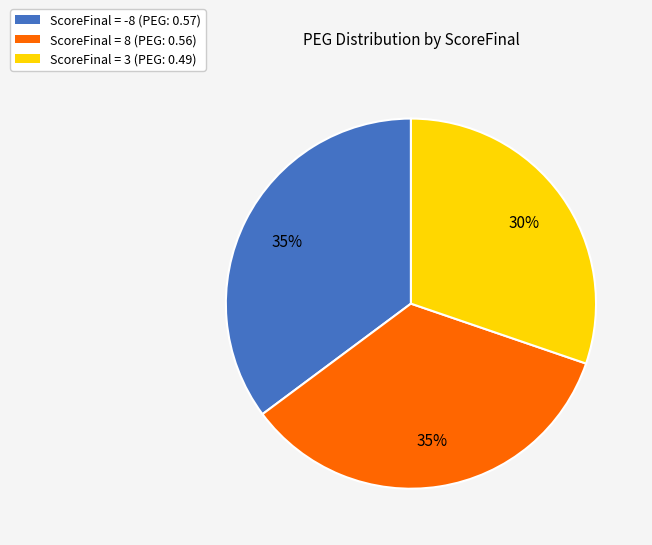

Do ScoreFinal = -8 (PEG: 0.57) and ScoreFinal = 8 (PEG: 0.56) together represent more than half of the pie?

Yes